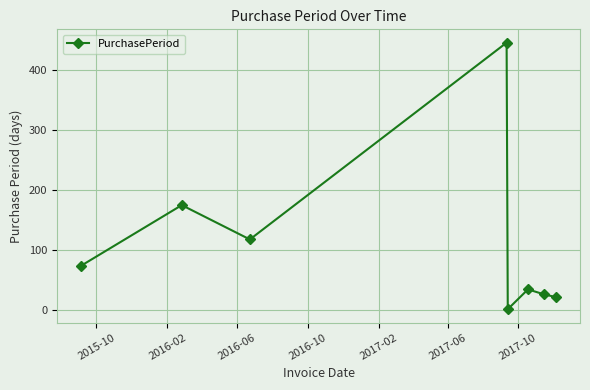

Reading right to left, what are all the values shown in this chart?

22	27	35	2	445	118	175	74